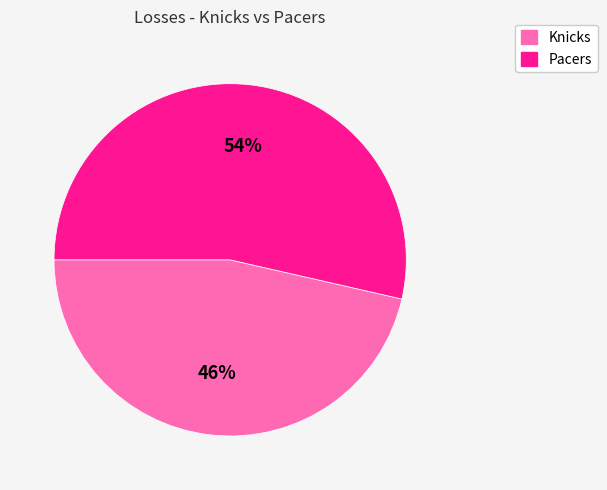

To the nearest percent, what is the combined percentage of Knicks and Pacers?

100%